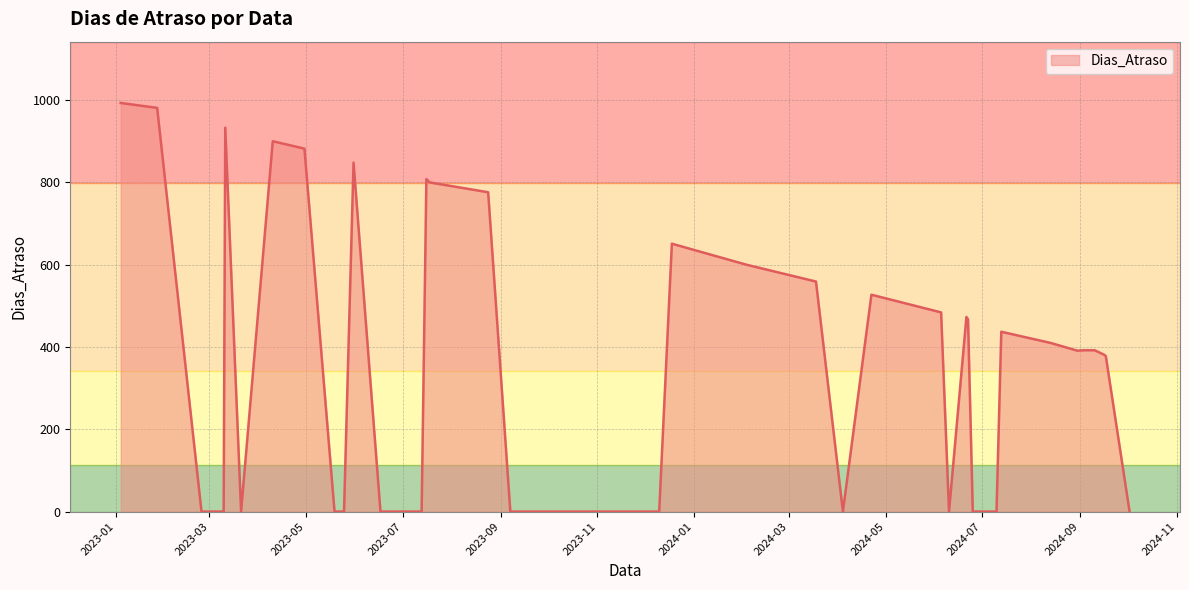

How many lines are shown in the chart?

1